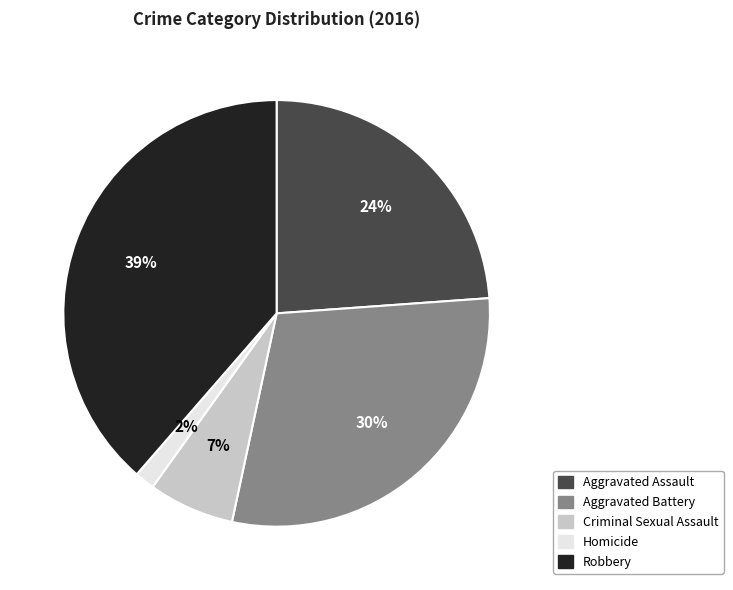

Rank the categories by value from highest to lowest.

Robbery, Aggravated Battery, Aggravated Assault, Criminal Sexual Assault, Homicide